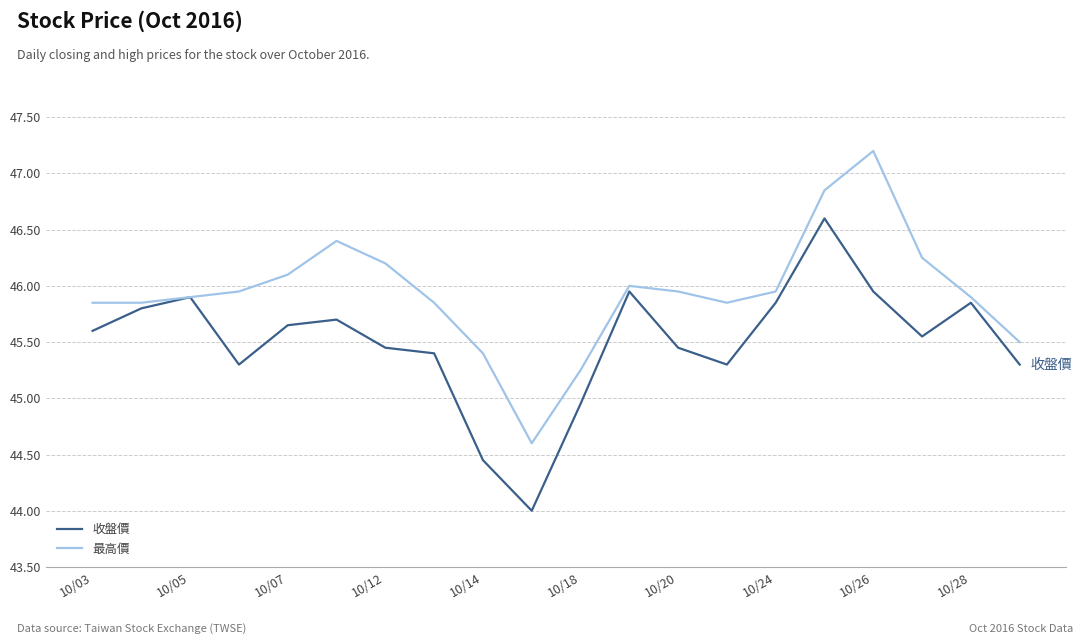

What is the lowest value of the 最高價 series?

44.6